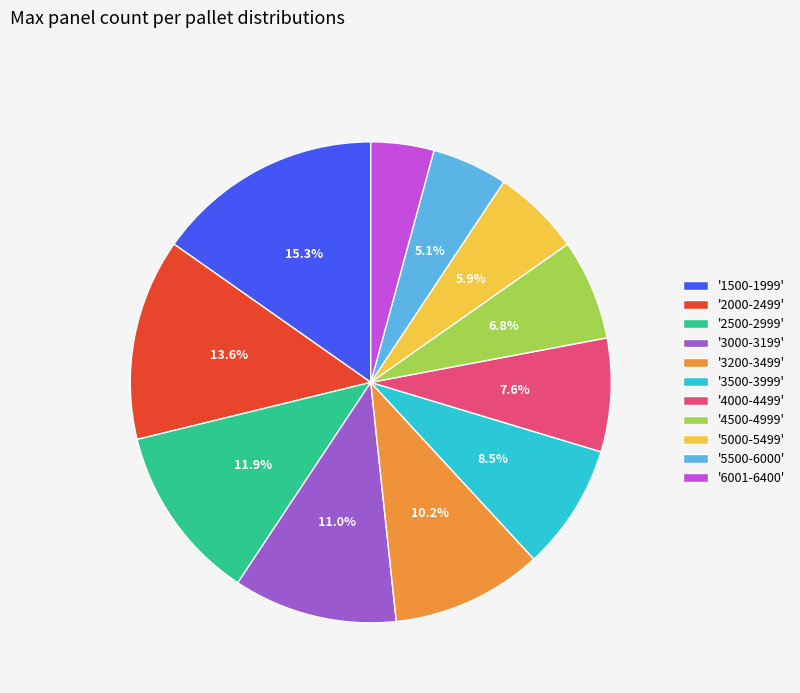

What percentage is NOT represented by '4000-4499'?

92.4%